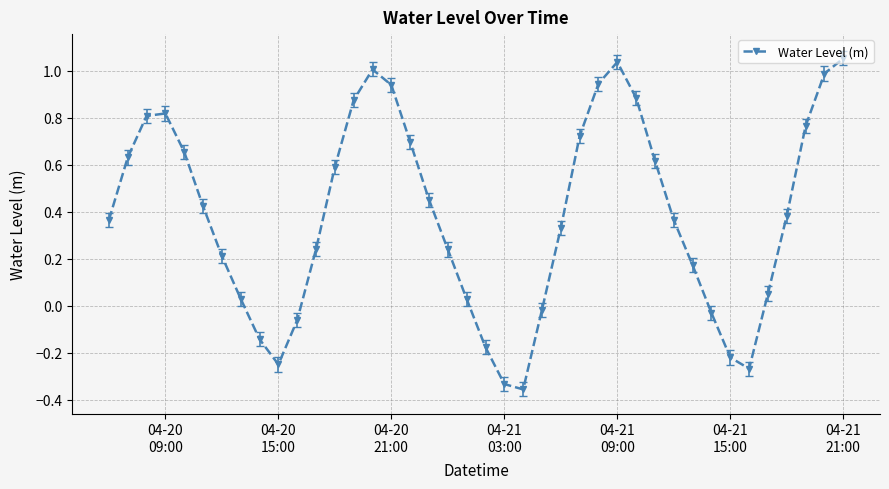

How many interior local peaks (higher than both neighbors) does the data have?

3